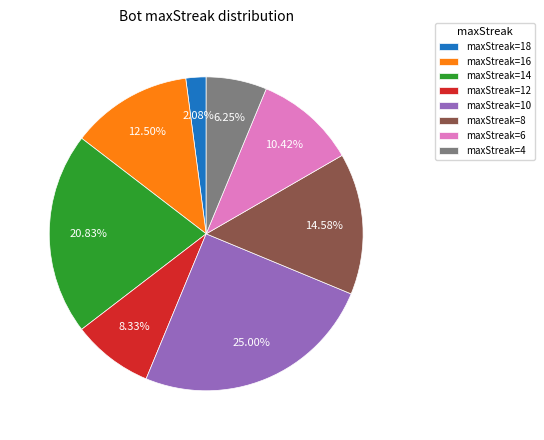

Is the sum of maxStreak=10 and maxStreak=4 greater than half?

No